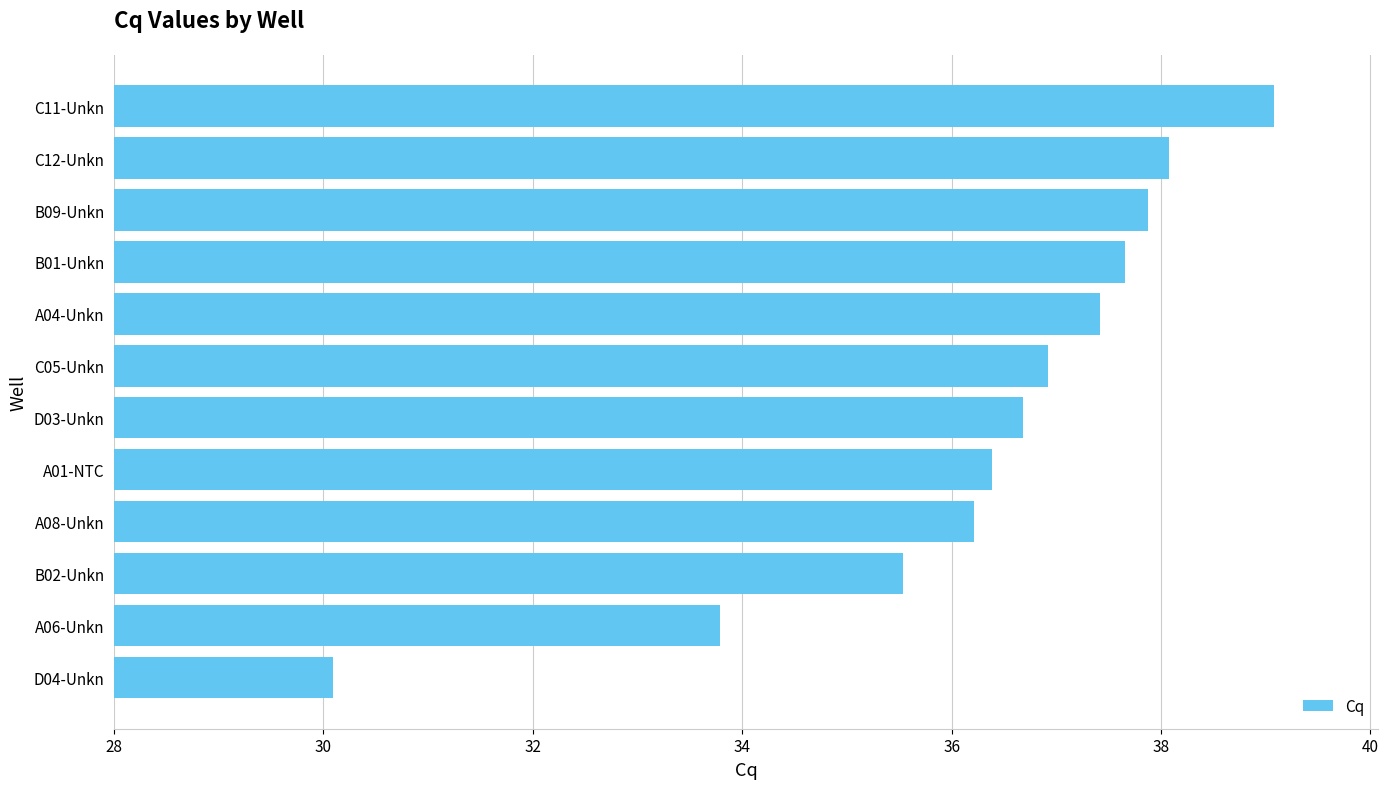

Reading bottom to top, what are all the values shown in this chart?

D04-Unkn=30.1	A06-Unkn=33.8	B02-Unkn=35.5	A08-Unkn=36.2	A01-NTC=36.4	D03-Unkn=36.7	C05-Unkn=36.9	A04-Unkn=37.4	B01-Unkn=37.7	B09-Unkn=37.9	C12-Unkn=38.1	C11-Unkn=39.1